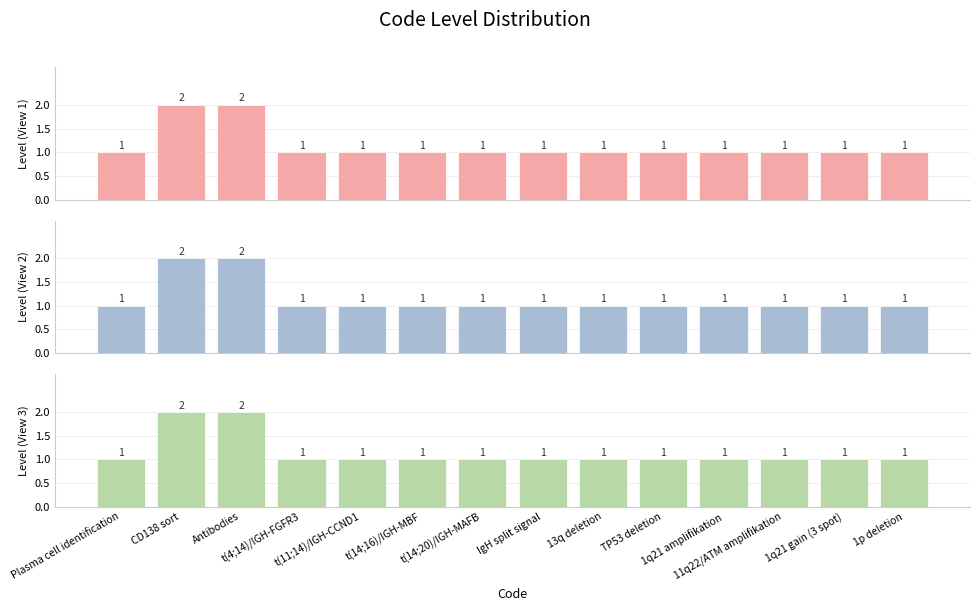

True or false: Level (View 3) has a value of 2 at 11q22/ATM amplifikation.

False